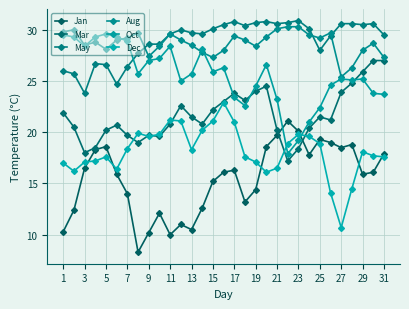

Count the number of data series in this chart.

6